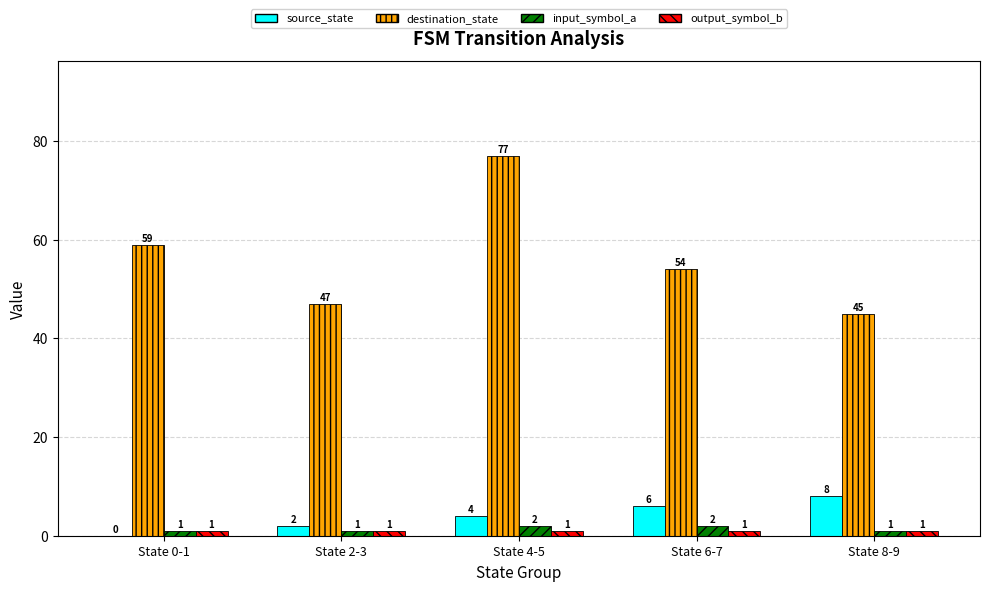

What is the sum of the destination_state values at State 8-9 and State 6-7?

99